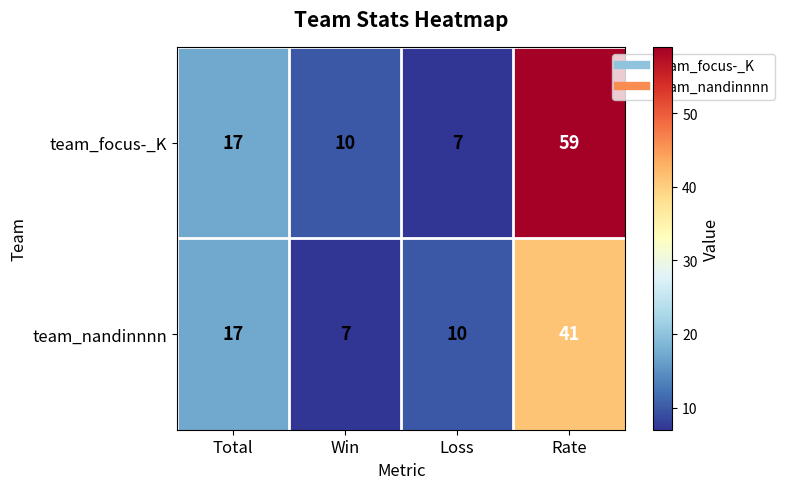

Which category has the highest value in the team_focus-_K series?

Rate